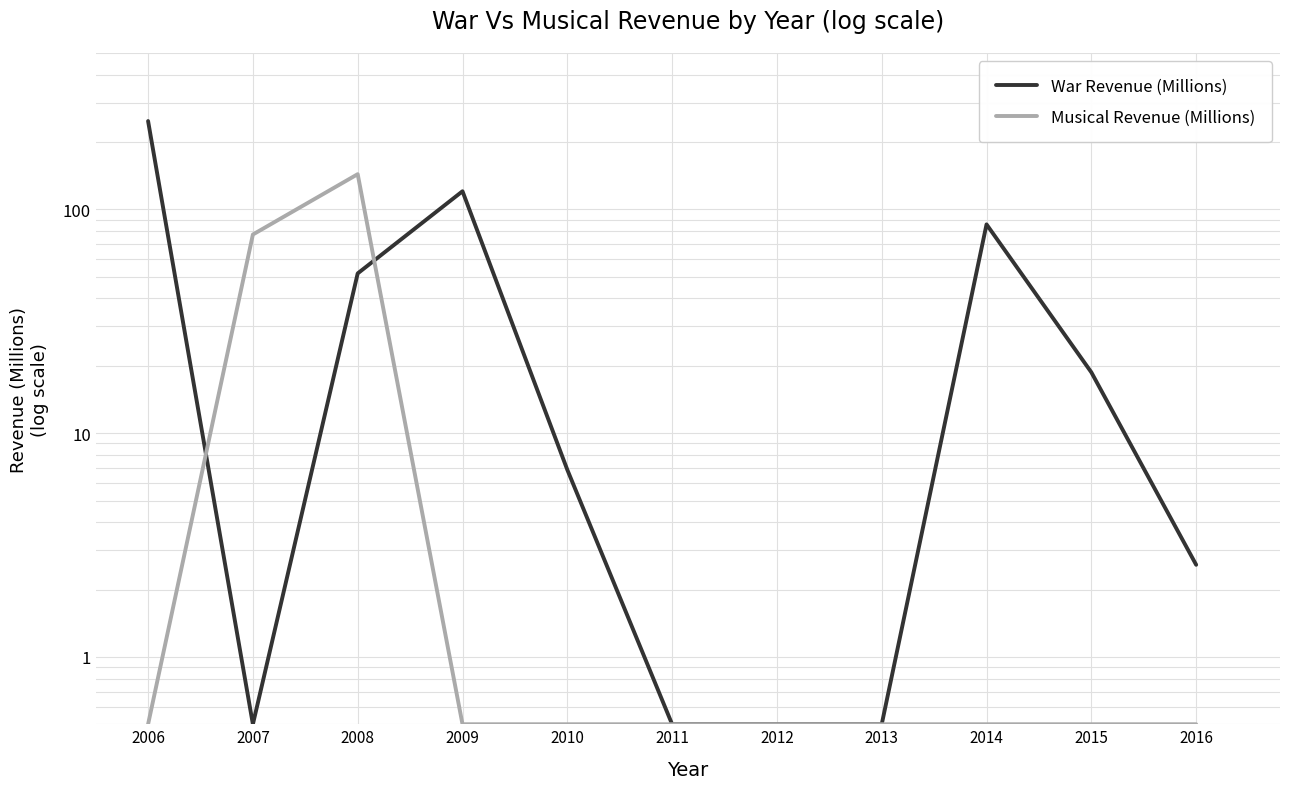

At how many categories does at least one series exceed 204?

1